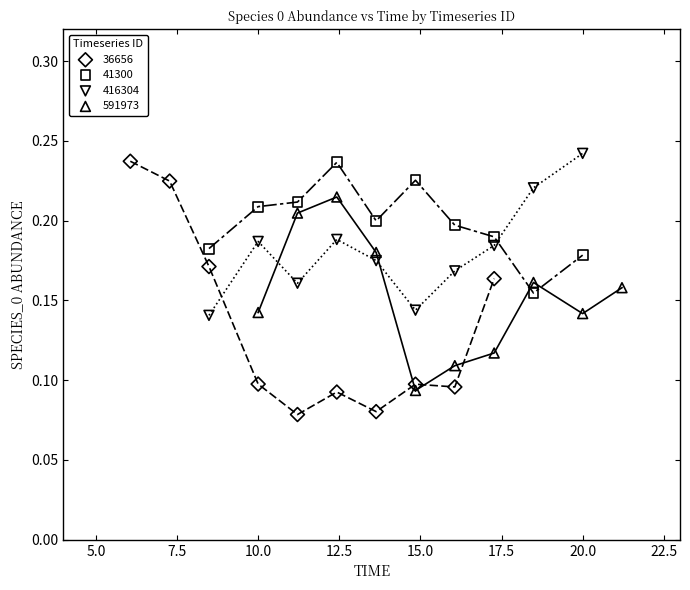

What are all the series names shown in the legend?

36656, 41300, 416304, 591973